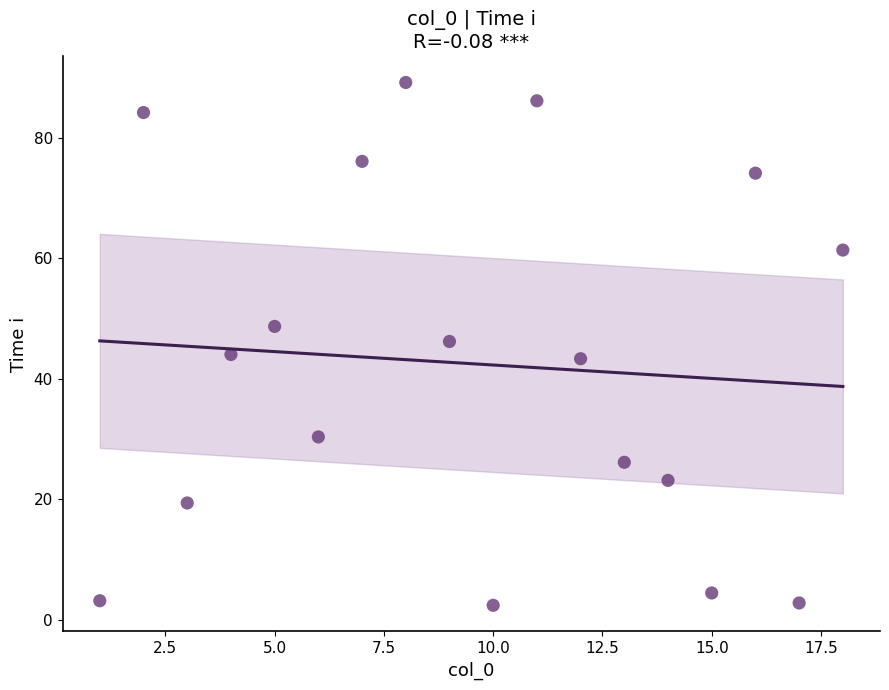

What is the range of X values (max minus min)?

17.0